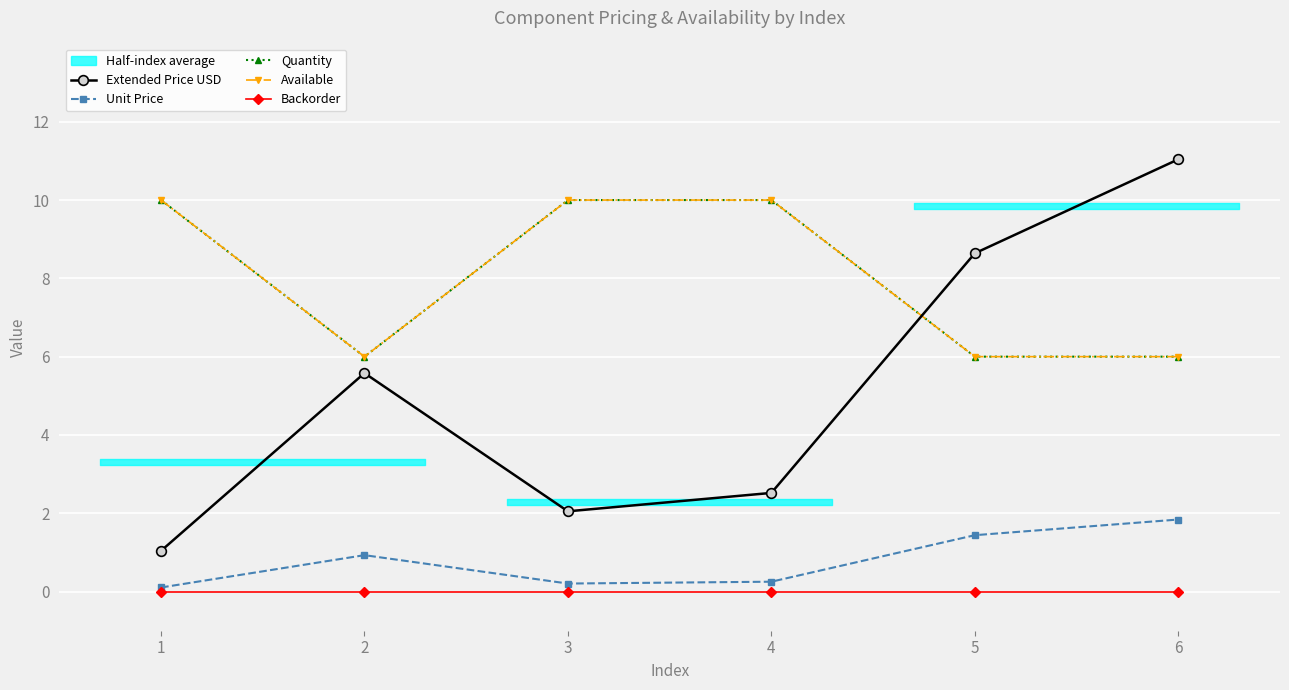

Where does the Extended Price USD series first go above 5?

2